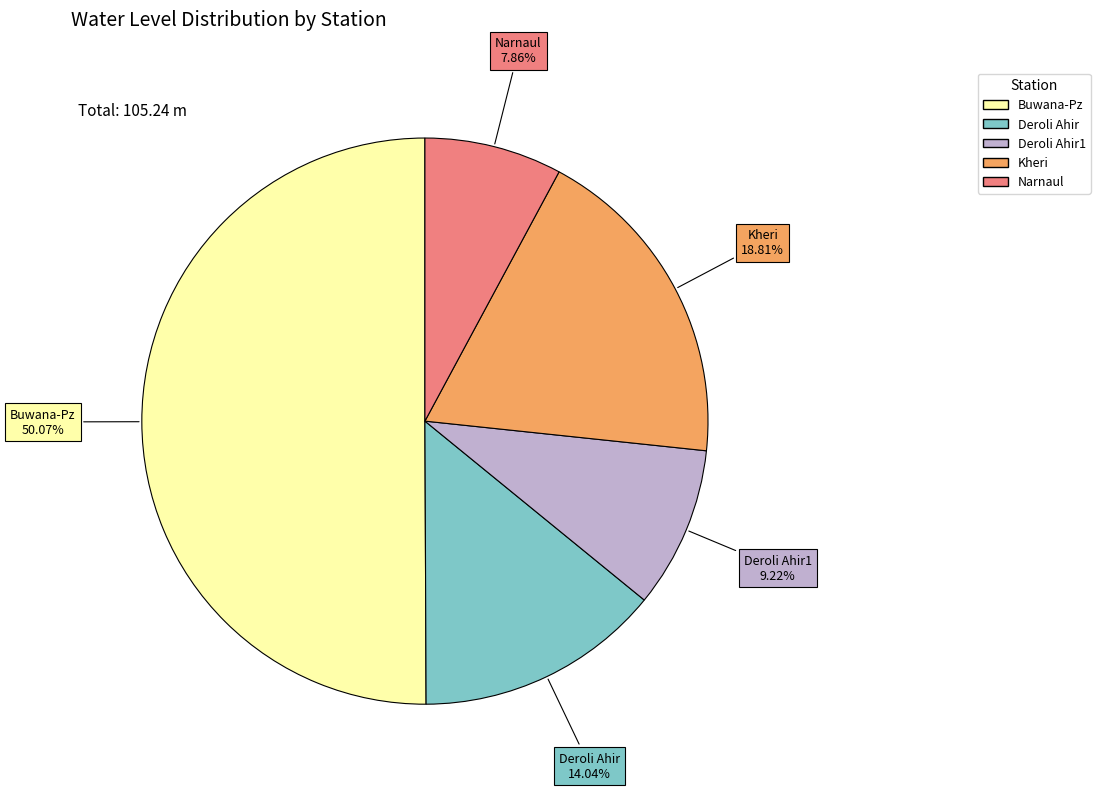

Count the number of slices in the pie.

5